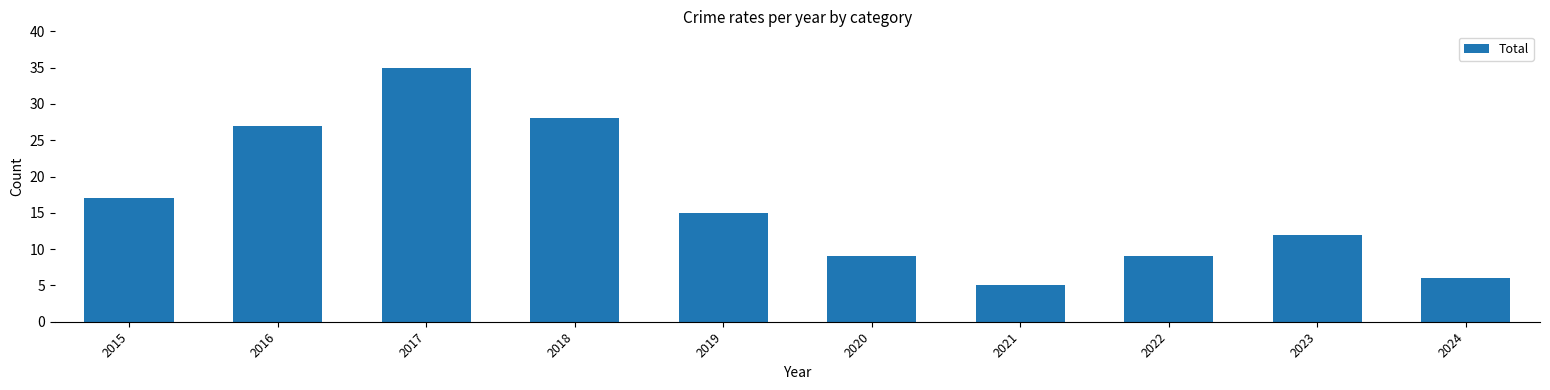

How many values are below 15?

5